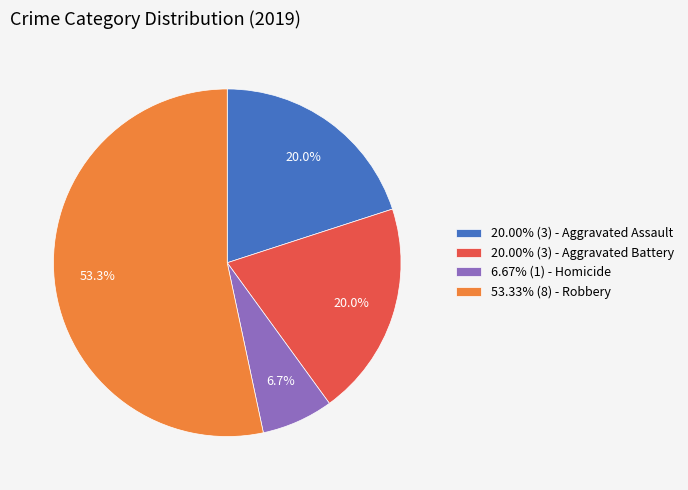

Count the number of slices in the pie.

4